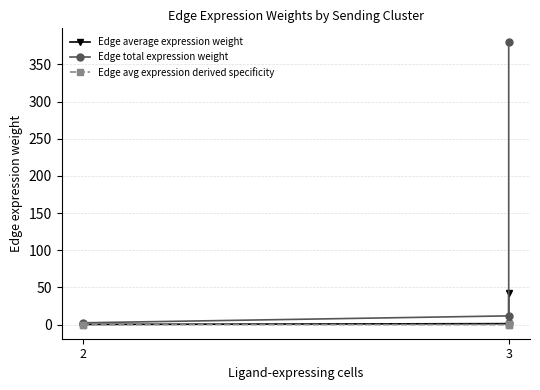

Between 2 and 3, which is larger?

3